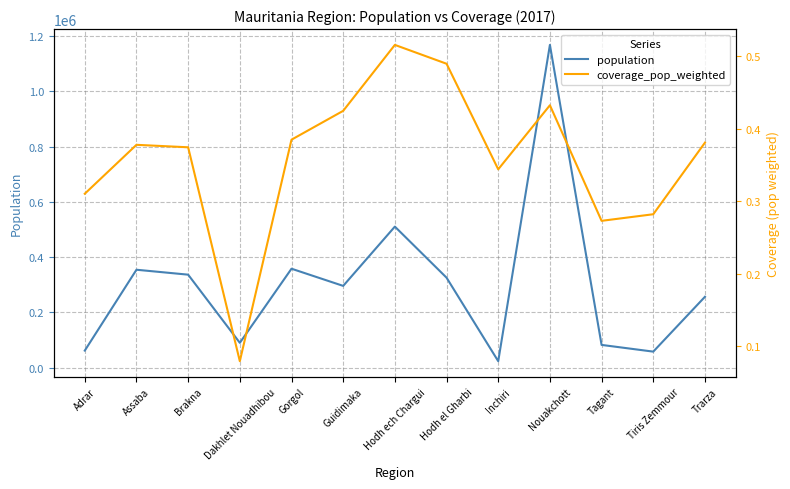

At how many categories does at least one series exceed 335966?

5